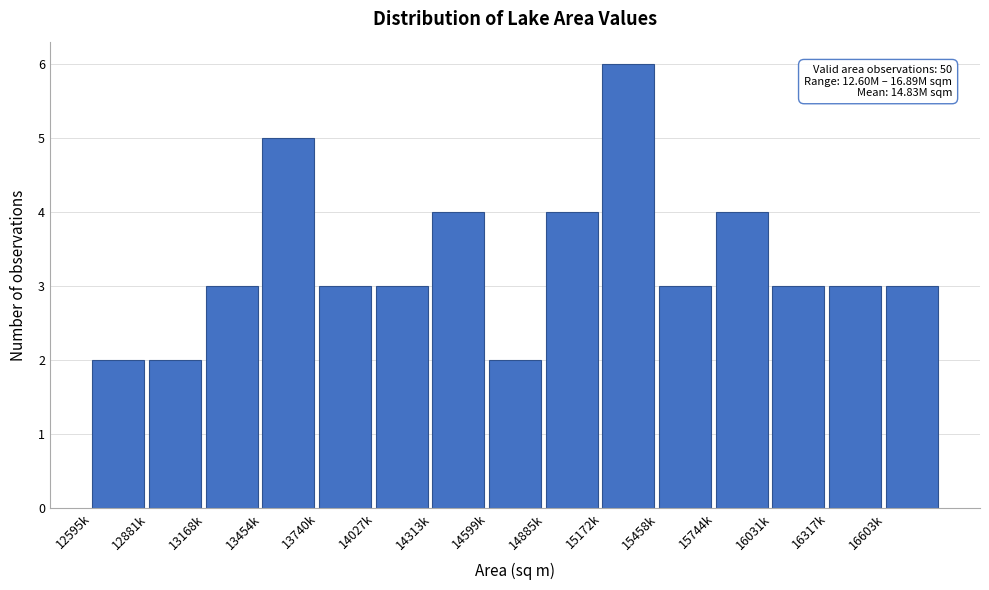

Reading left to right, what are all the values shown in this chart?

2	2	3	5	3	3	4	2	4	6	3	4	3	3	3